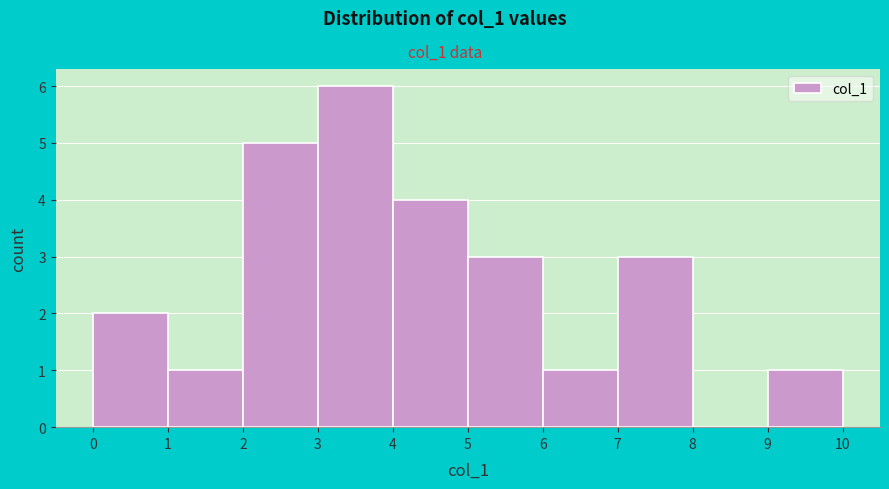

Over which range of the x-axis is the bar tallest?

3 to 4